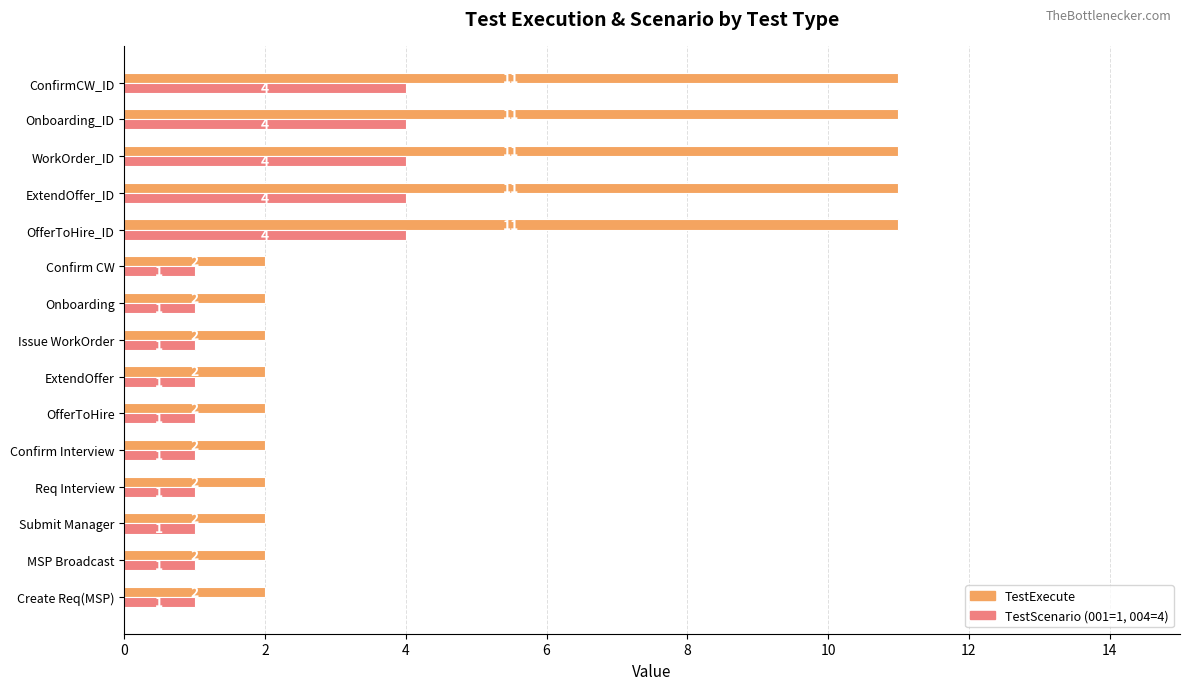

How many TestScenario (001=1, 004=4) values are between 1 and 4?

15